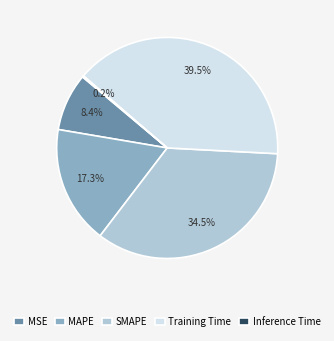

Is it true that MSE is 2% of the pie?

False